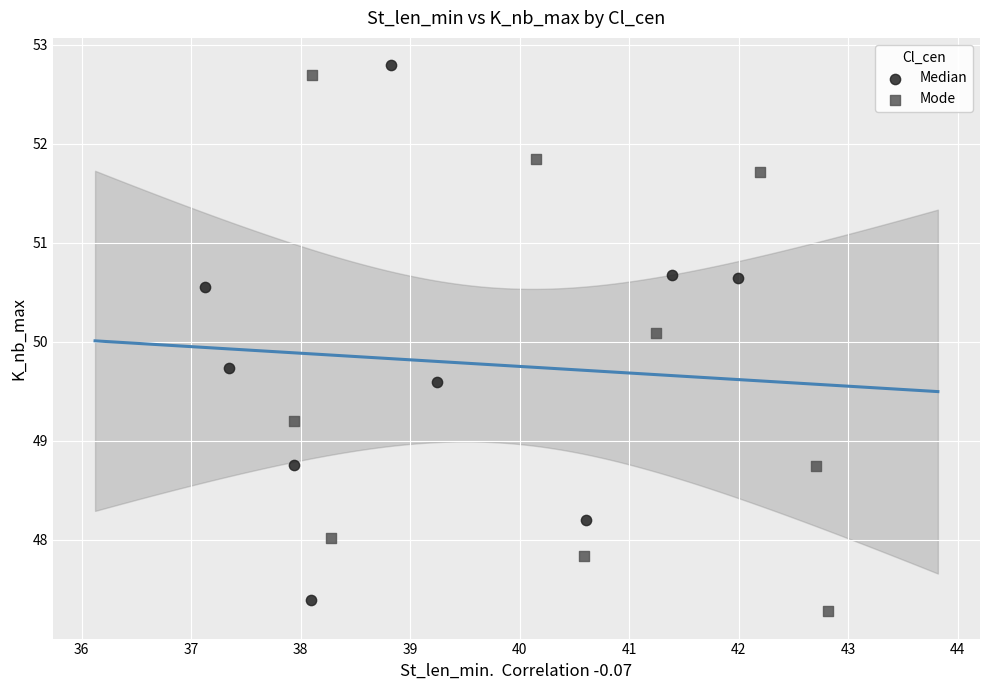

Which series contains the highest Y value?

Median